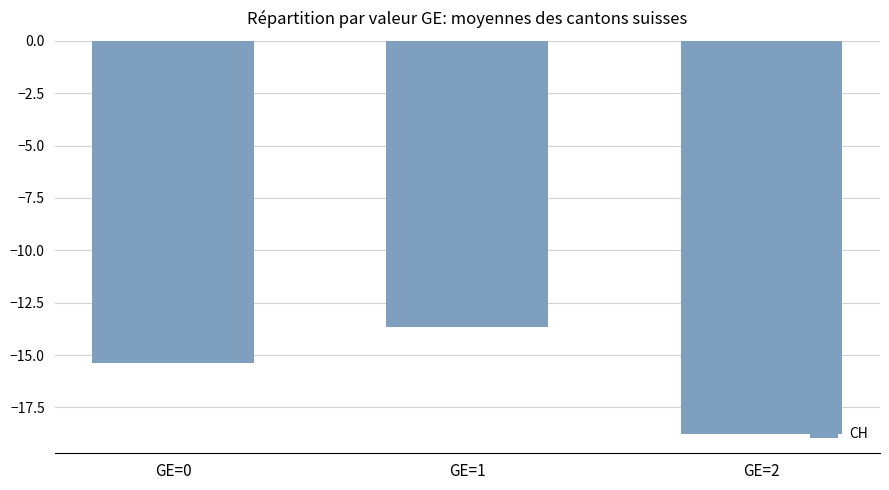

At which label does the data first exceed -15?

GE=1